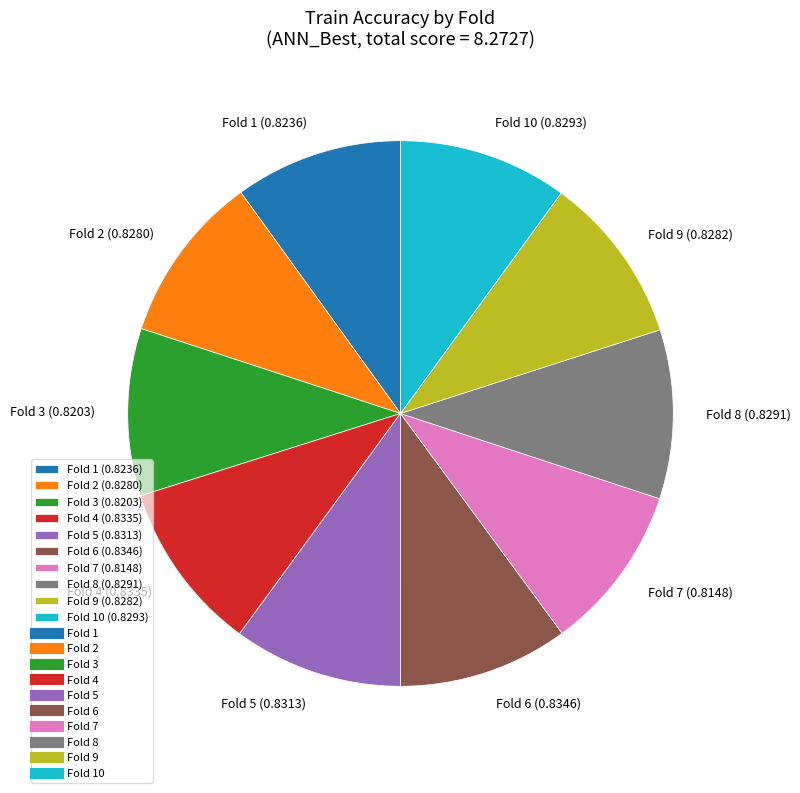

The Fold 7 (0.8148) slice represents 1% of the pie. True or false?

False